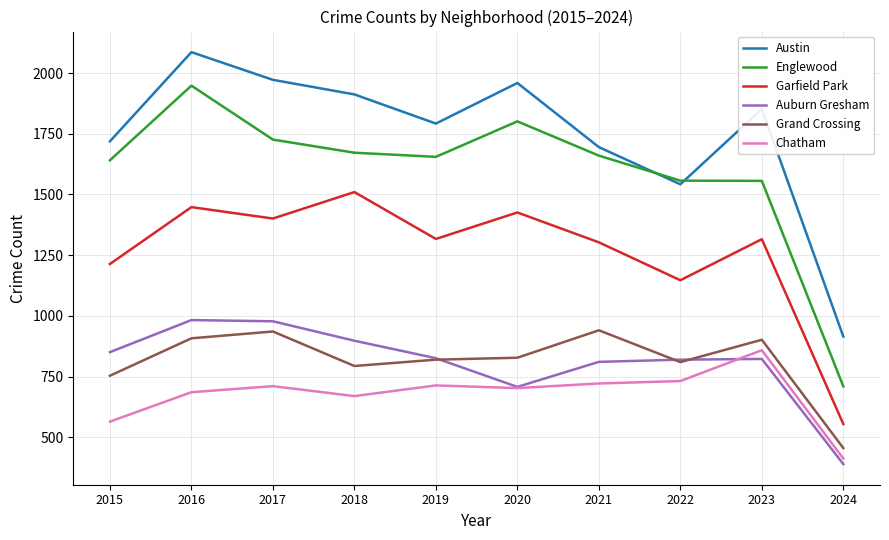

What is the approximate value of Englewood at 2022, to the nearest 50?

1550